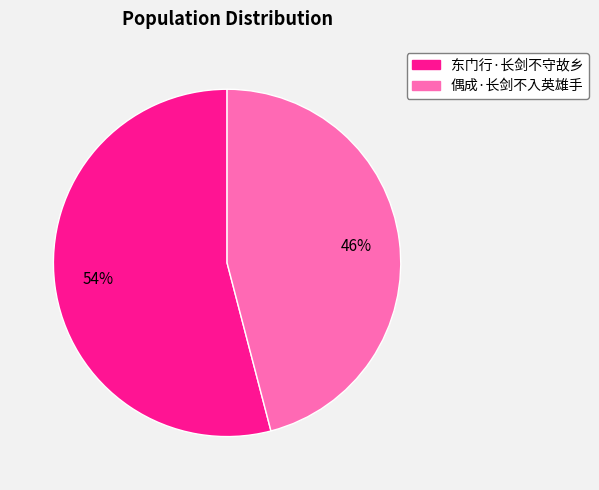

To the nearest percent, what percentage of the pie is 偶成·长剑不入英雄手?

46%